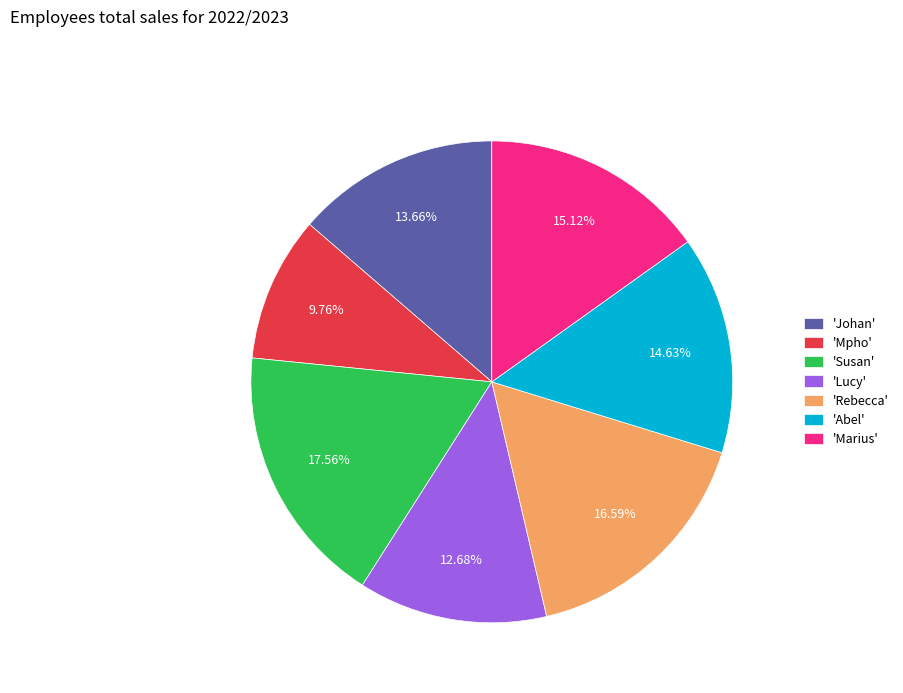

To the nearest percent, what is the average slice percentage?

14%